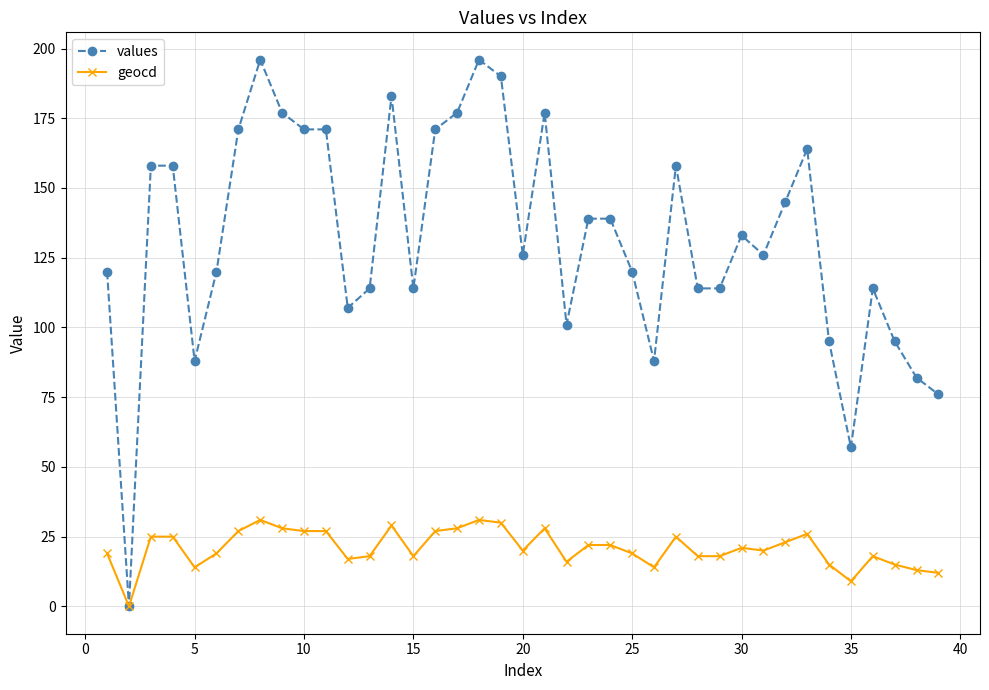

Which series has the widest spread of values?

values